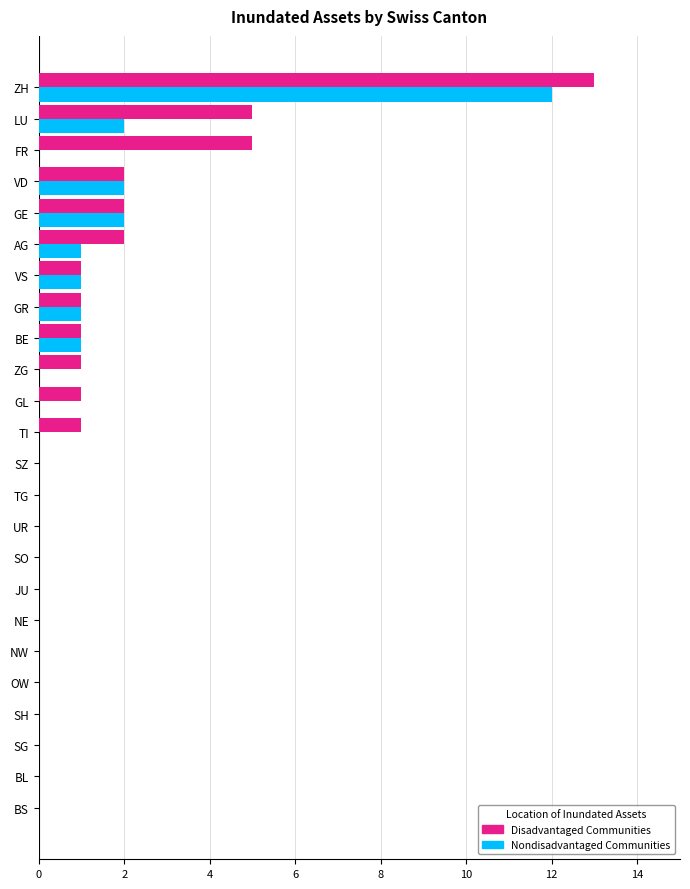

Which series changed the most between NE and FR?

Disadvantaged Communities